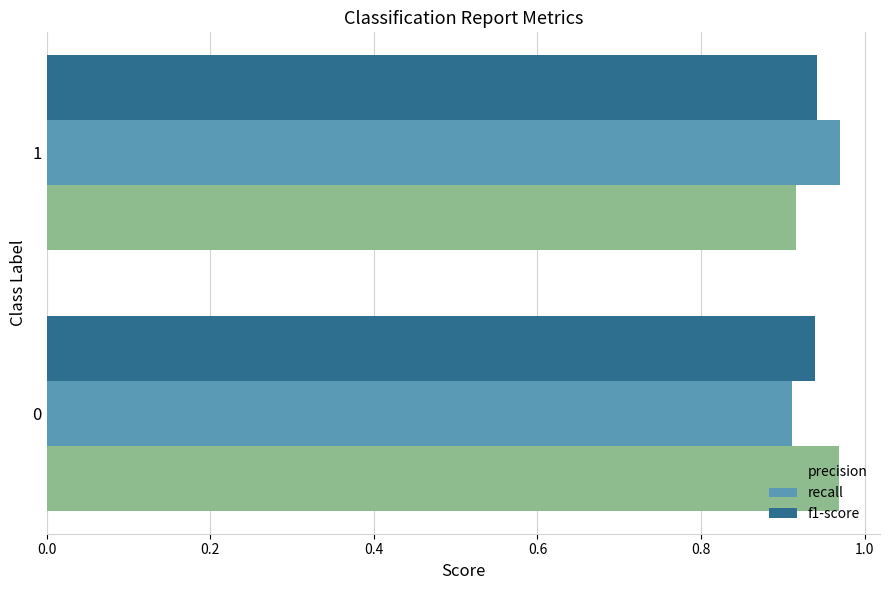

How many data points does each series have?

2